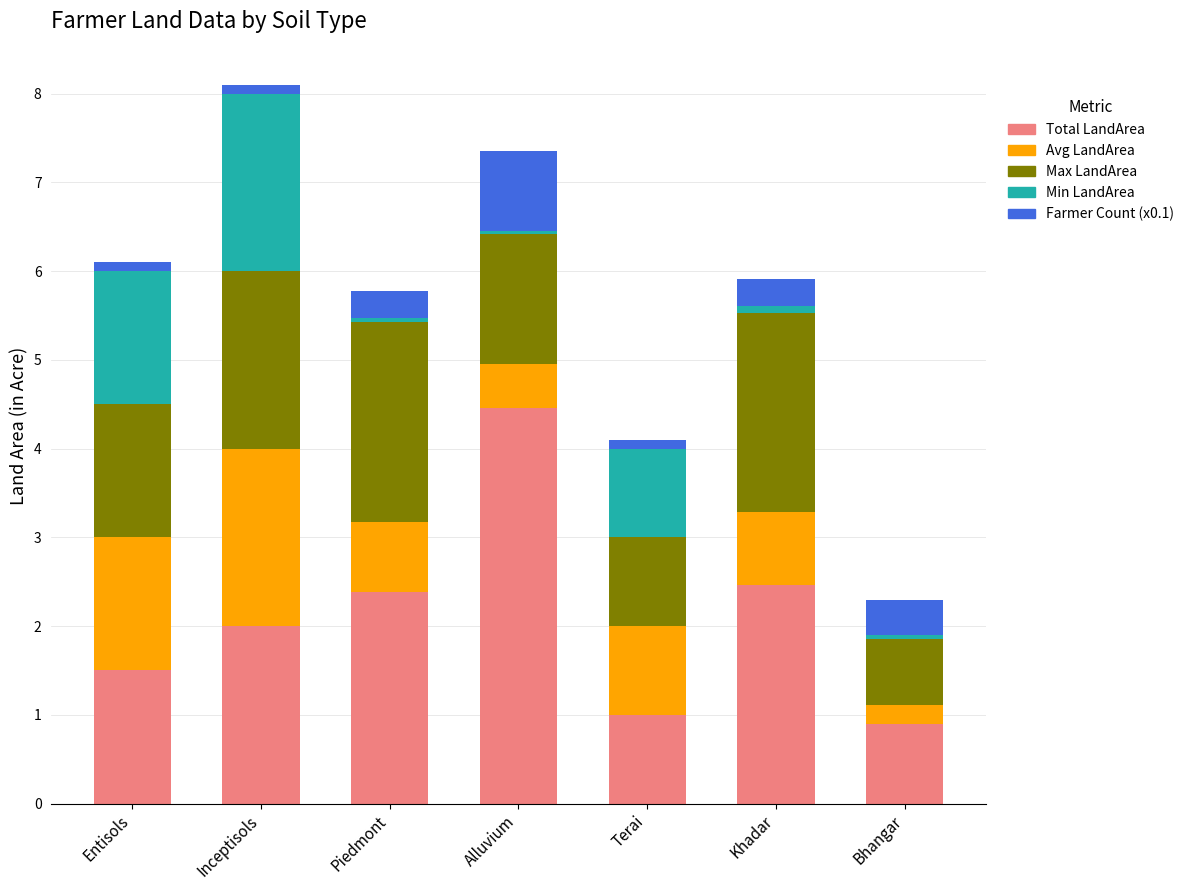

What is the difference between the maximum and minimum values in the Total LandArea series?

3.6